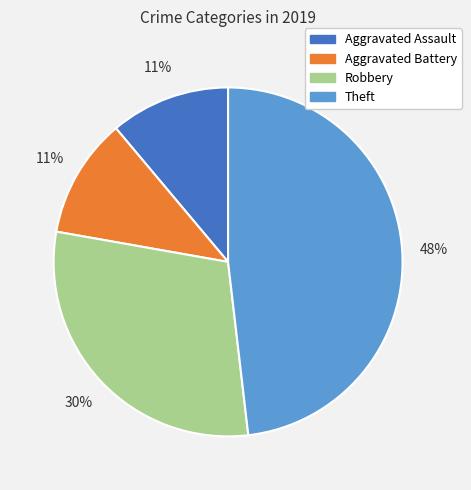

Approximately how many times larger is the value at Robbery compared to Aggravated Assault?

2.7